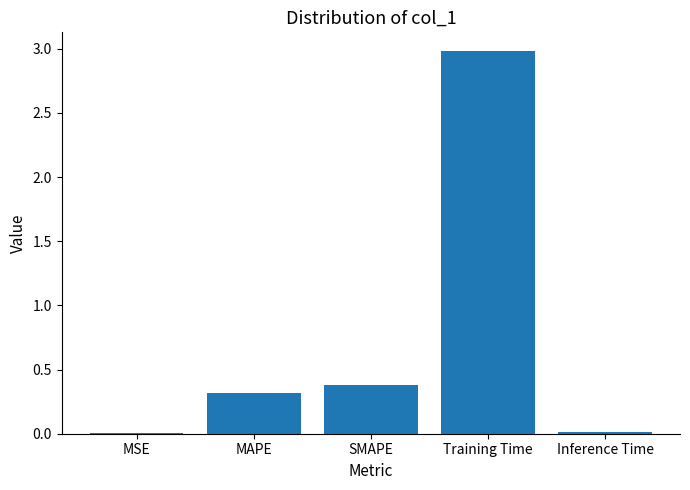

What is the sum of all values?

3.7